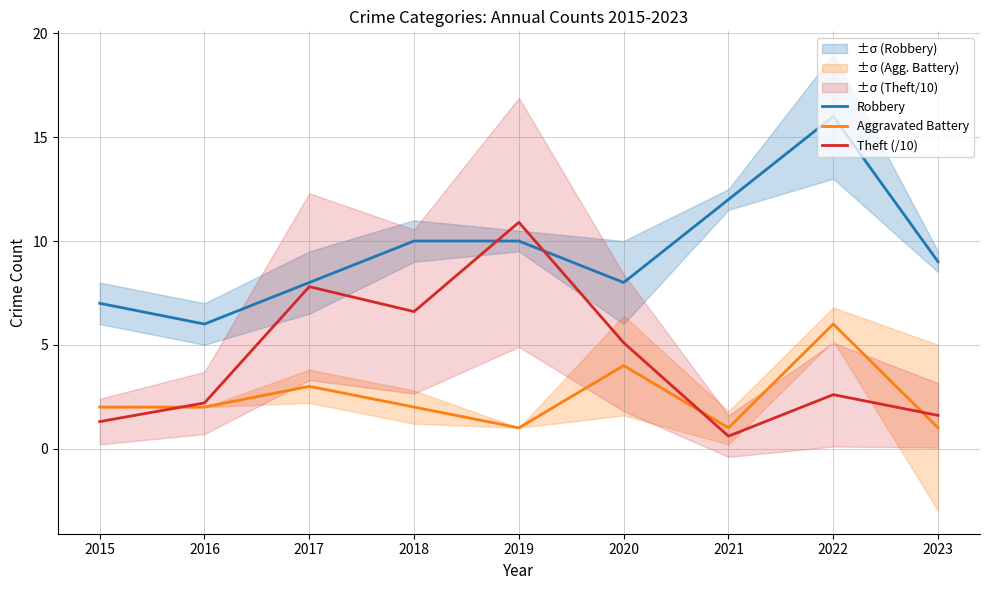

Where is the first local minimum for Aggravated Battery?

2019